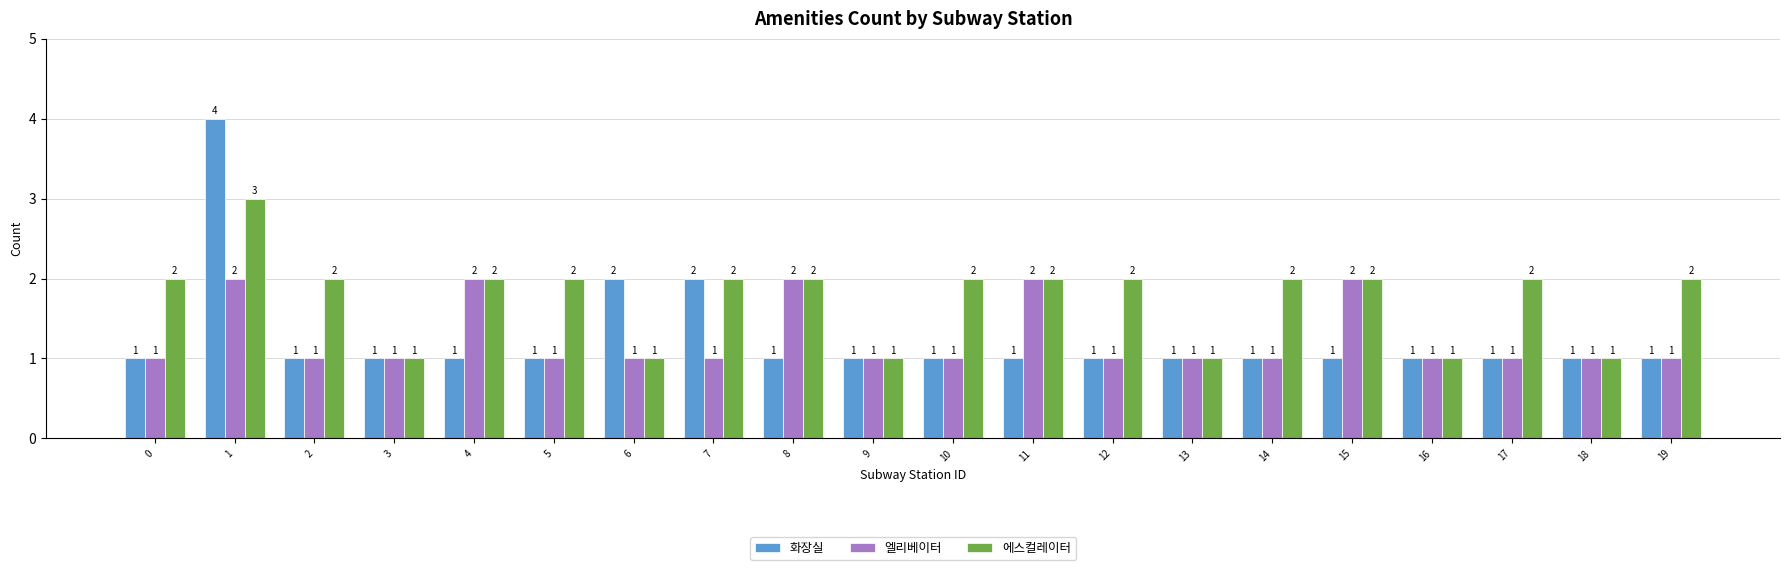

Which series has the widest spread of values?

화장실